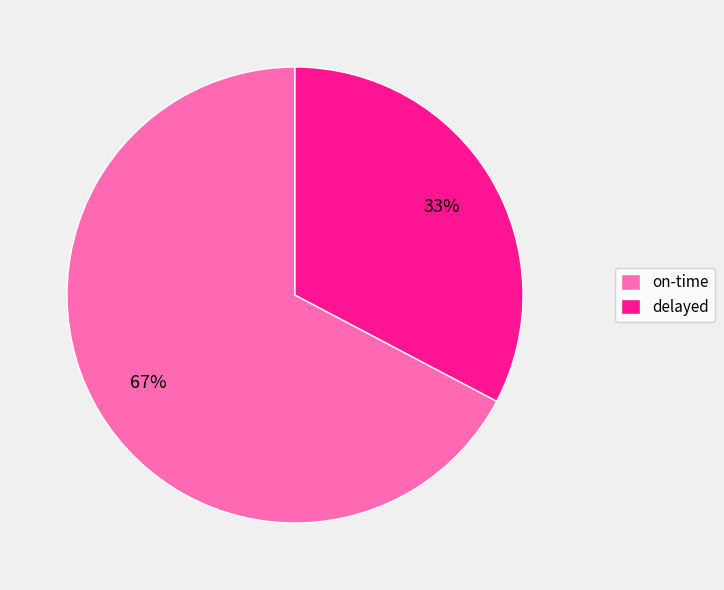

Which slice is the largest?

on-time